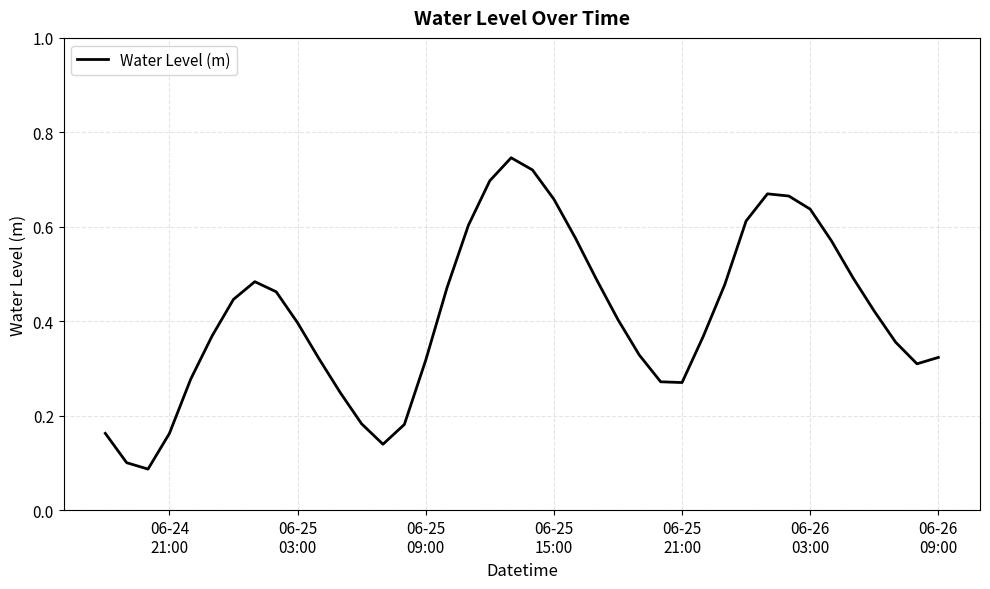

What is the sum of all values?

16.5